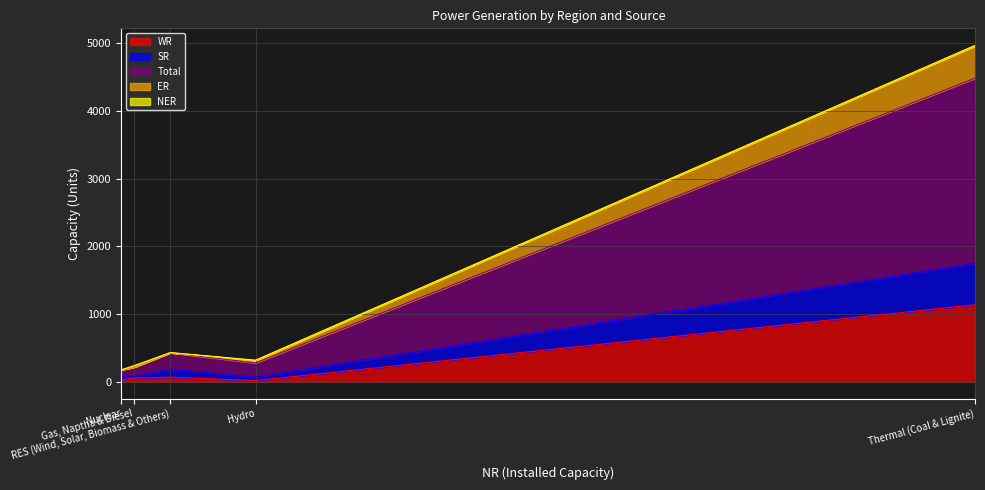

Reading left to right, transcribe all the data shown in this chart.

WR: Thermal (Coal & Lignite)=1139	Hydro=19	Nuclear=29	Gas, Naptha & Diesel=57	RES (Wind, Solar, Biomass & Others)=69
SR: Thermal (Coal & Lignite)=613	Hydro=50	Nuclear=46	Gas, Naptha & Diesel=22	RES (Wind, Solar, Biomass & Others)=118
Total: Thermal (Coal & Lignite)=2736	Hydro=211	Nuclear=103	Gas, Naptha & Diesel=137	RES (Wind, Solar, Biomass & Others)=243
ER: Thermal (Coal & Lignite)=476	Hydro=33	Nuclear=0	Gas, Naptha & Diesel=0	RES (Wind, Solar, Biomass & Others)=2
NER: Thermal (Coal & Lignite)=8	Hydro=7	Nuclear=0	Gas, Naptha & Diesel=23	RES (Wind, Solar, Biomass & Others)=0